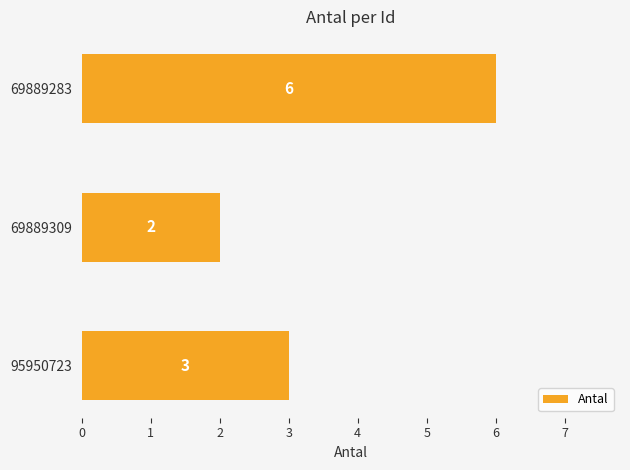

How many values are between 2 and 6?

3